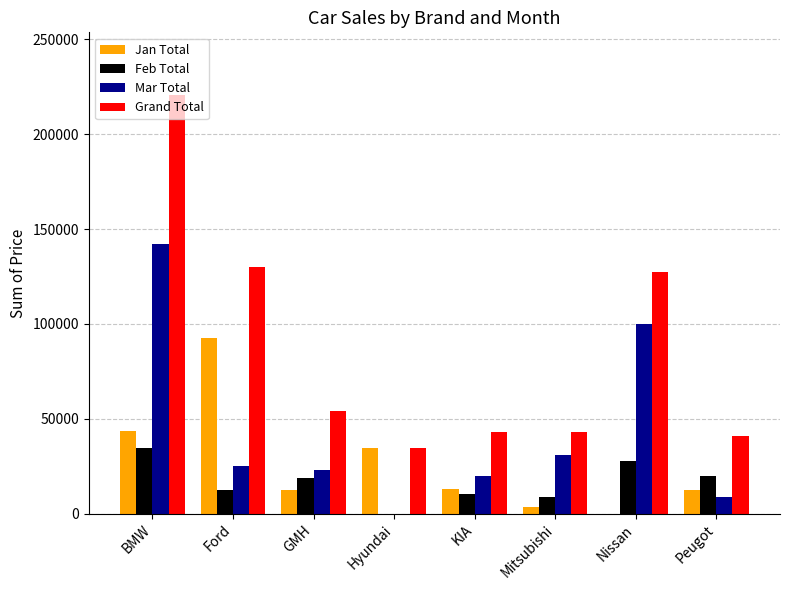

What are all the series names shown in the legend?

Jan Total, Feb Total, Mar Total, Grand Total